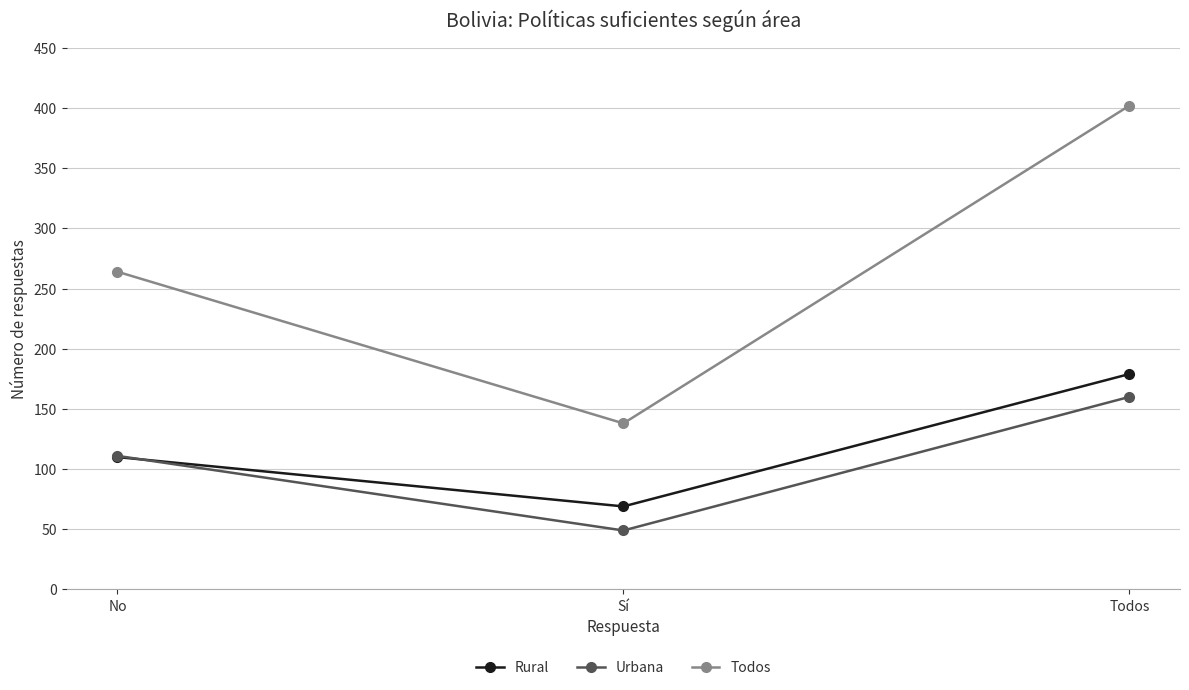

Rank the series at Sí from highest to lowest value.

Todos, Rural, Urbana